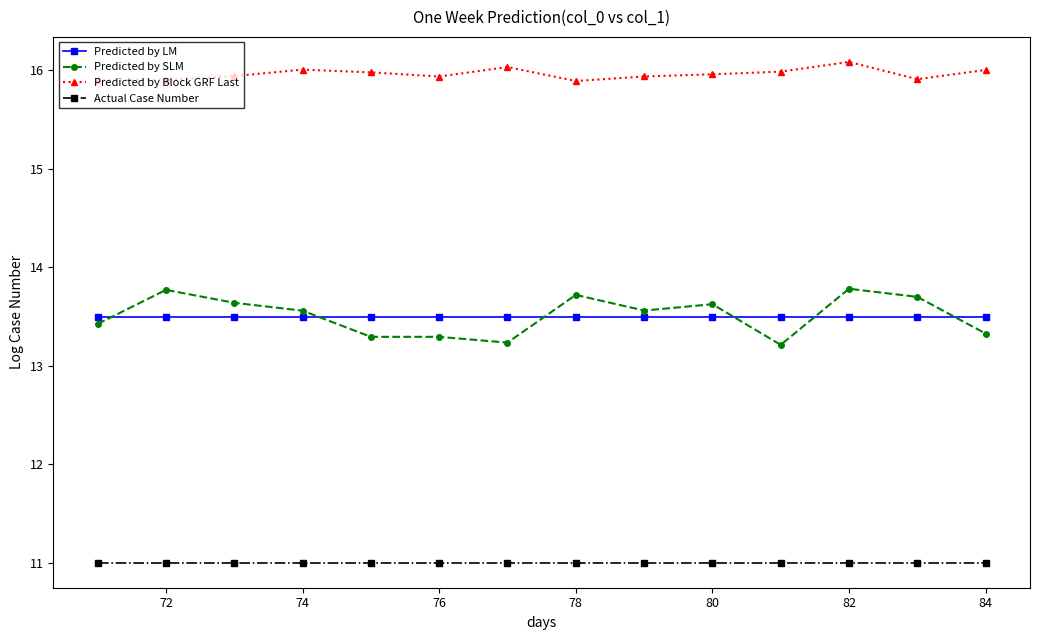

What is the value of the Actual Case Number point at the 1st from the left?

11.0